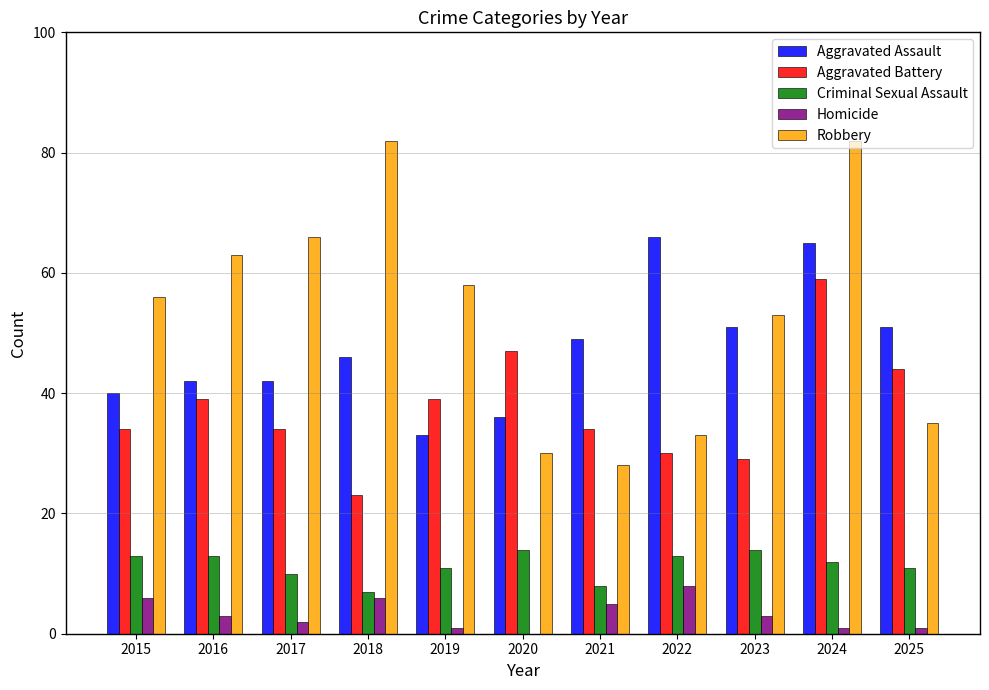

The value of Criminal Sexual Assault at 2016 is 4. True or false?

False